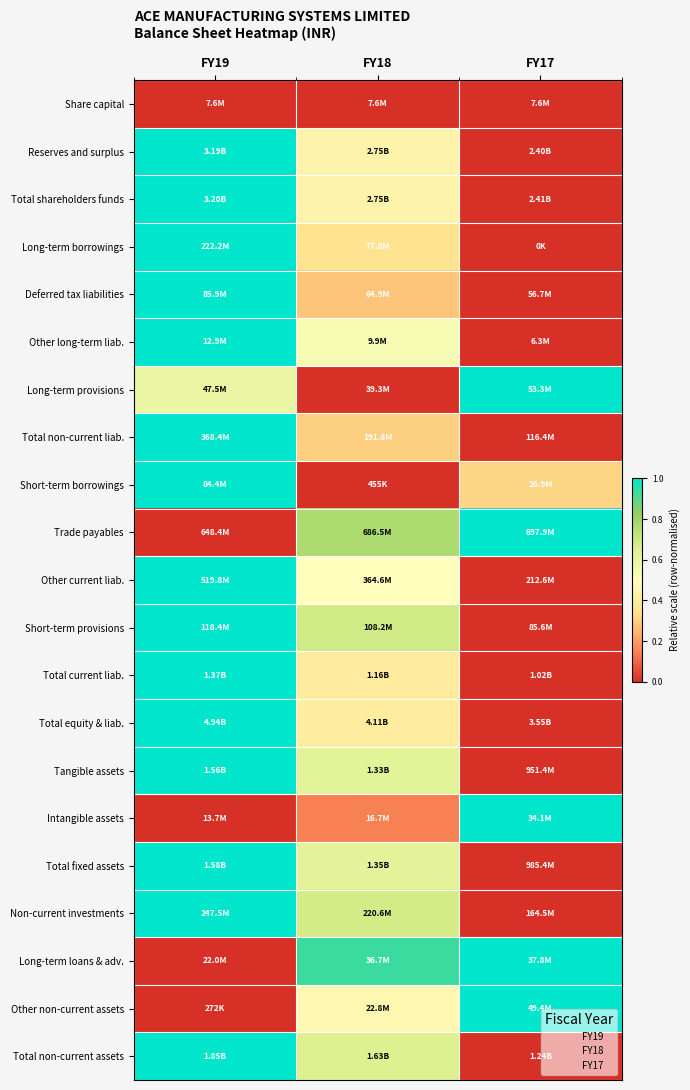

Reading left to right, extract all data points from this chart.

Share capital: FY19=0.0	FY18=0.0	FY17=0.0
Reserves and surplus: FY19=1.0	FY18=0.4	FY17=0.0
Total shareholders funds: FY19=1.0	FY18=0.4	FY17=0.0
Long-term borrowings: FY19=1.0	FY18=0.3	FY17=0.0
Deferred tax liabilities: FY19=1.0	FY18=0.3	FY17=0.0
Other long-term liab.: FY19=1.0	FY18=0.5	FY17=0.0
Long-term provisions: FY19=0.6	FY18=0.0	FY17=1.0
Total non-current liab.: FY19=1.0	FY18=0.3	FY17=0.0
Short-term borrowings: FY19=1.0	FY18=0.0	FY17=0.3
Trade payables: FY19=0.0	FY18=0.8	FY17=1.0
Other current liab.: FY19=1.0	FY18=0.5	FY17=0.0
Short-term provisions: FY19=1.0	FY18=0.7	FY17=0.0
Total current liab.: FY19=1.0	FY18=0.4	FY17=0.0
Total equity & liab.: FY19=1.0	FY18=0.4	FY17=0.0
Tangible assets: FY19=1.0	FY18=0.6	FY17=0.0
Intangible assets: FY19=0.0	FY18=0.1	FY17=1.0
Total fixed assets: FY19=1.0	FY18=0.6	FY17=0.0
Non-current investments: FY19=1.0	FY18=0.7	FY17=0.0
Long-term loans & adv.: FY19=0.0	FY18=0.9	FY17=1.0
Other non-current assets: FY19=0.0	FY18=0.5	FY17=1.0
Total non-current assets: FY19=1.0	FY18=0.6	FY17=0.0